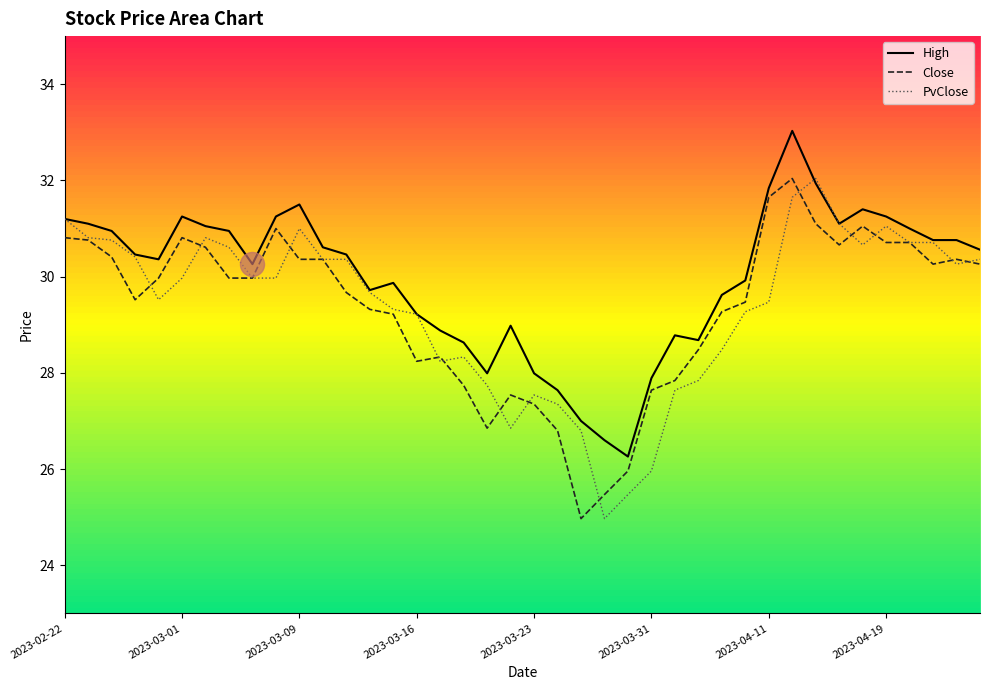

At which category is the sum across all series the highest?

31